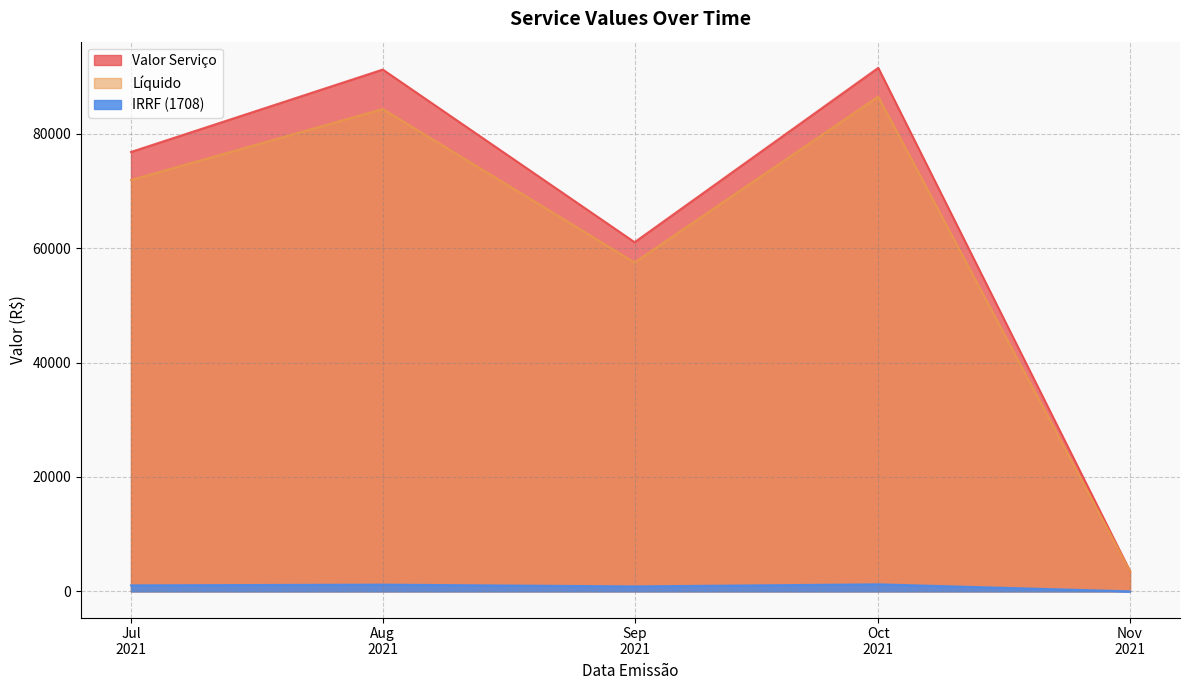

Which series has the largest total across all categories?

Valor Serviço